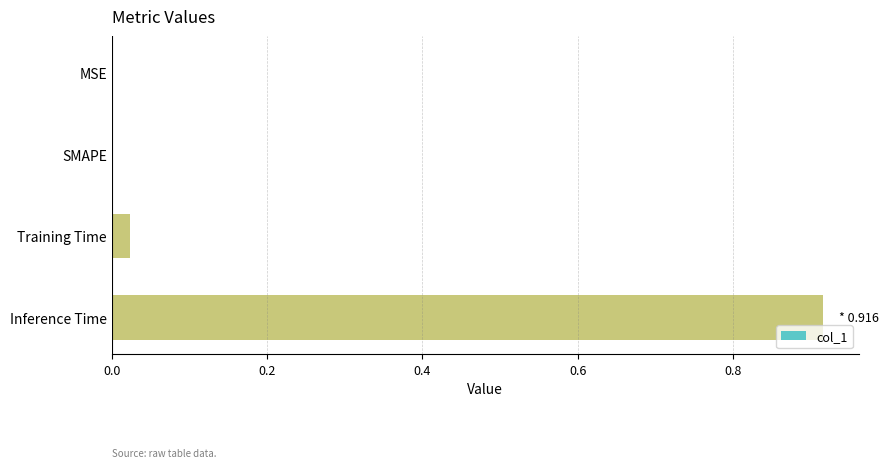

Which label corresponds to the largest value in the chart?

Inference Time